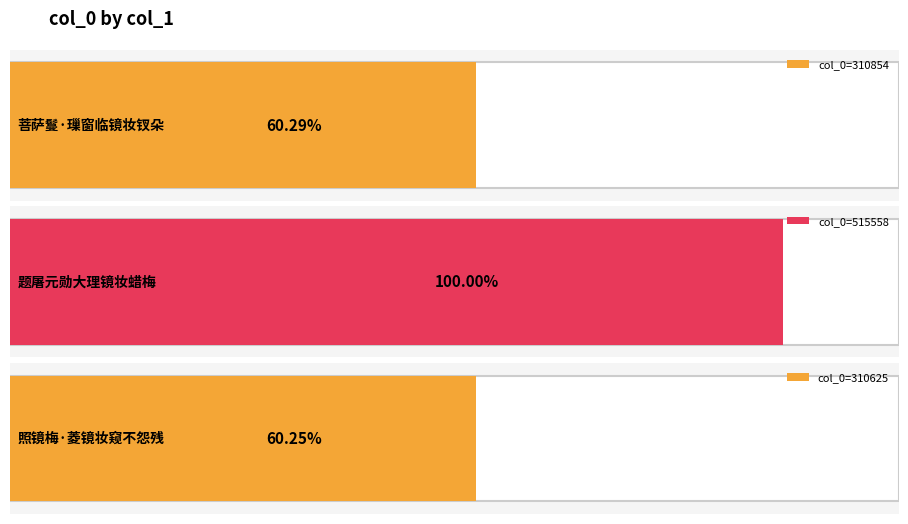

What is the difference between the maximum and minimum values?

204933